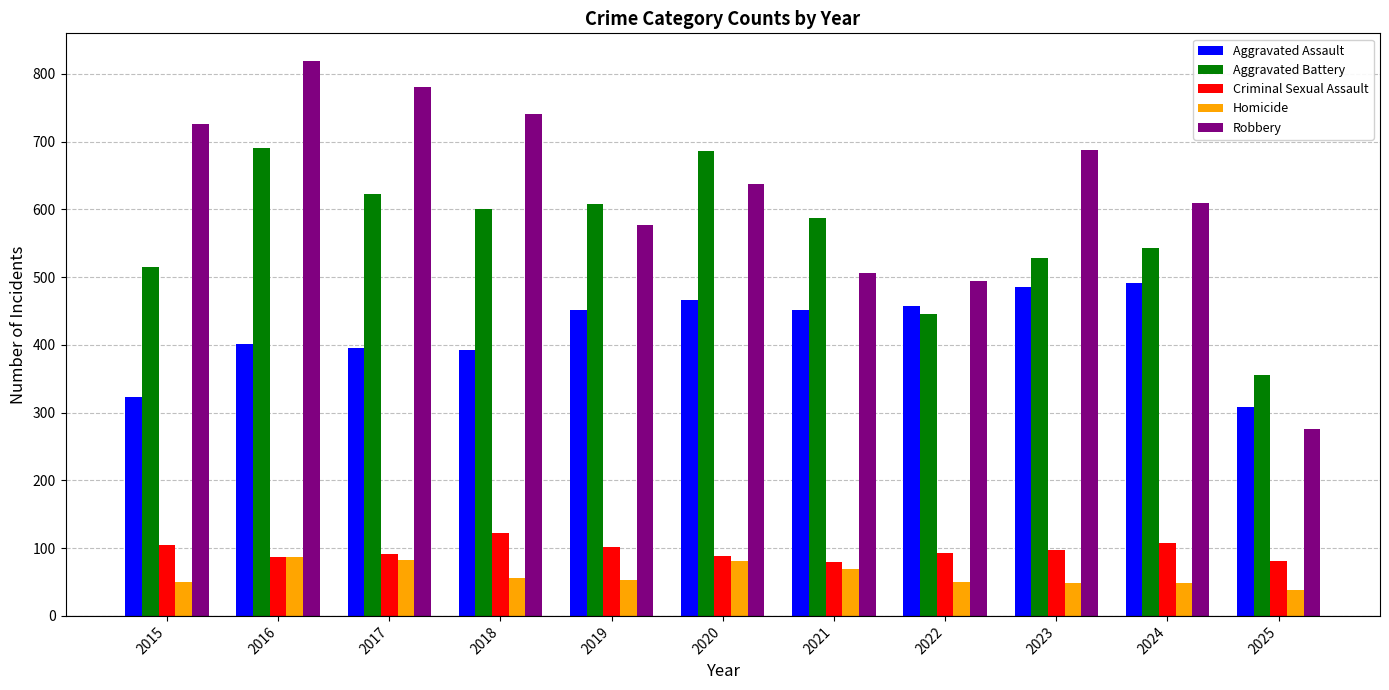

What is the maximum value for Robbery?

819